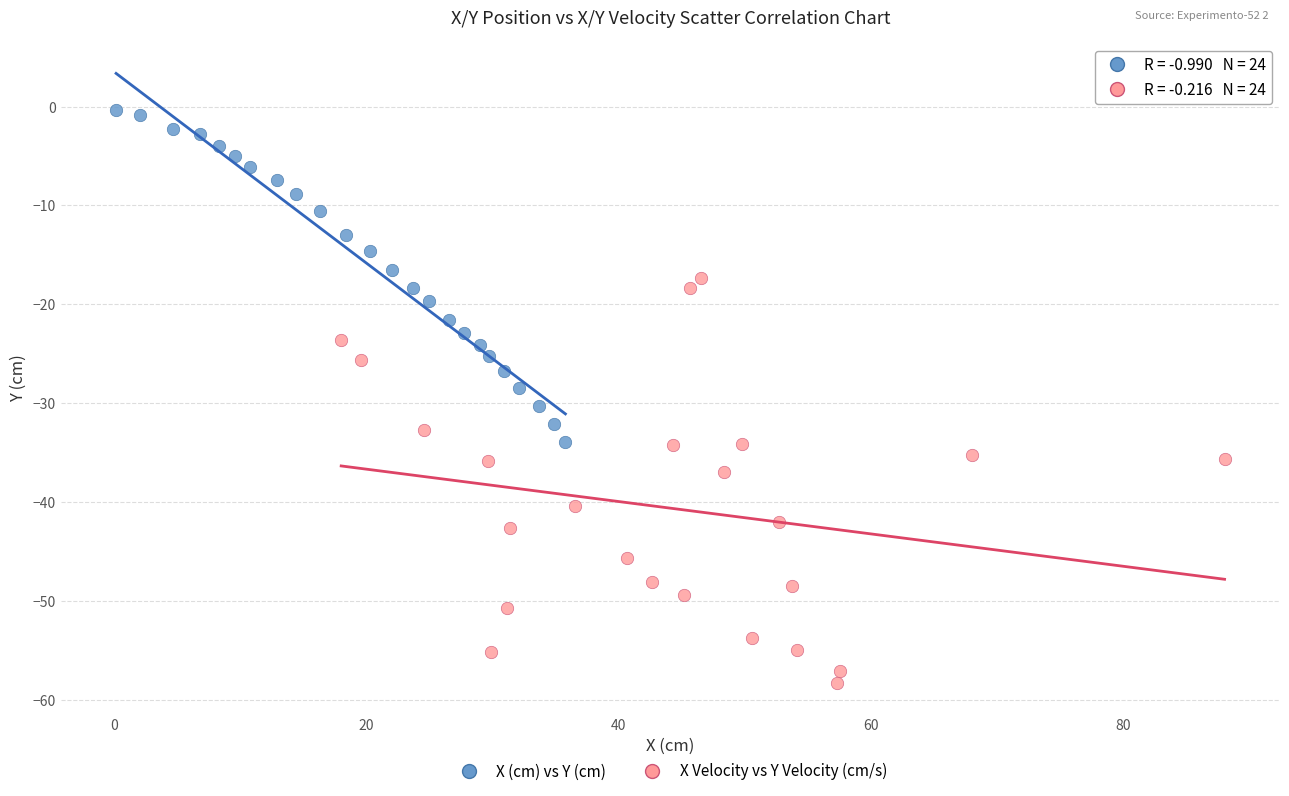

Which series reaches the minimum Y coordinate?

X Velocity vs Y Velocity (cm/s)